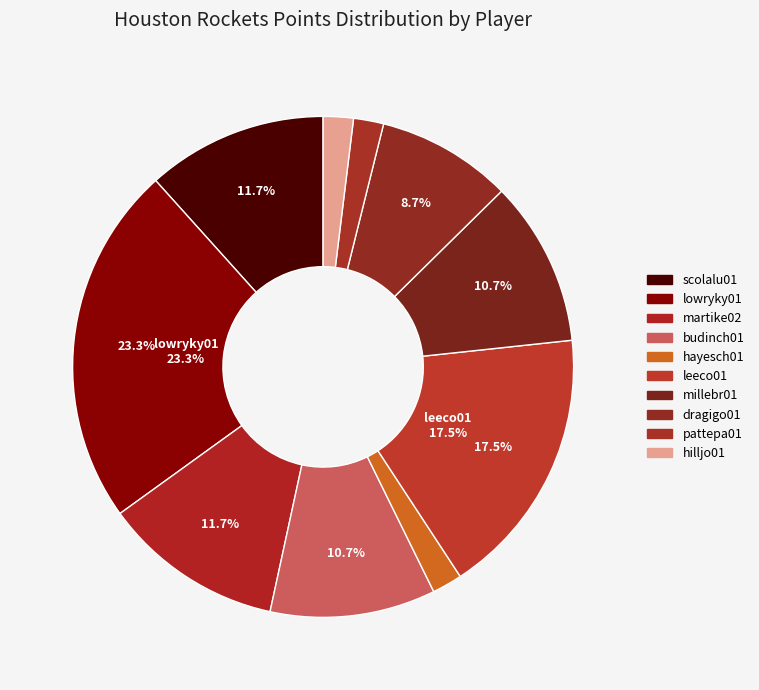

Combined, what portion of the pie is martike02 and budinch01?

22.3%